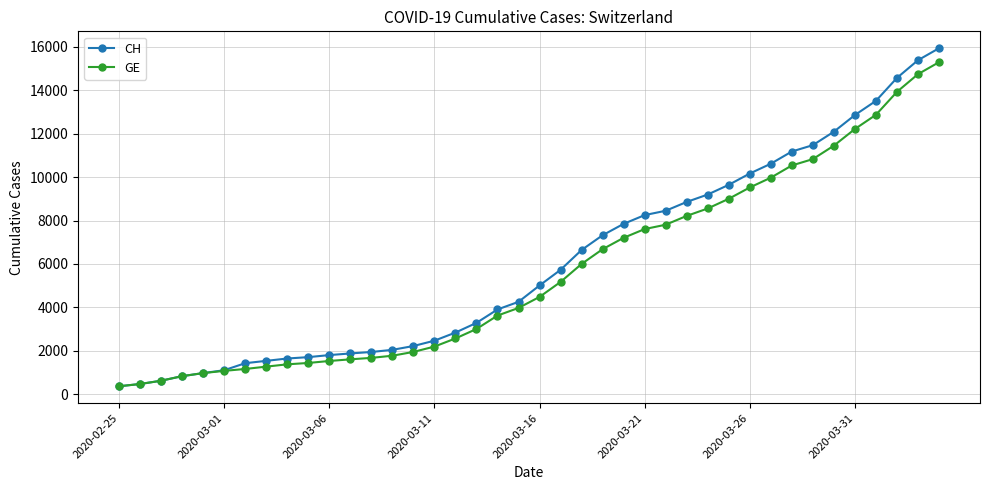

What is the value of the GE point at the 4th from the left?

840